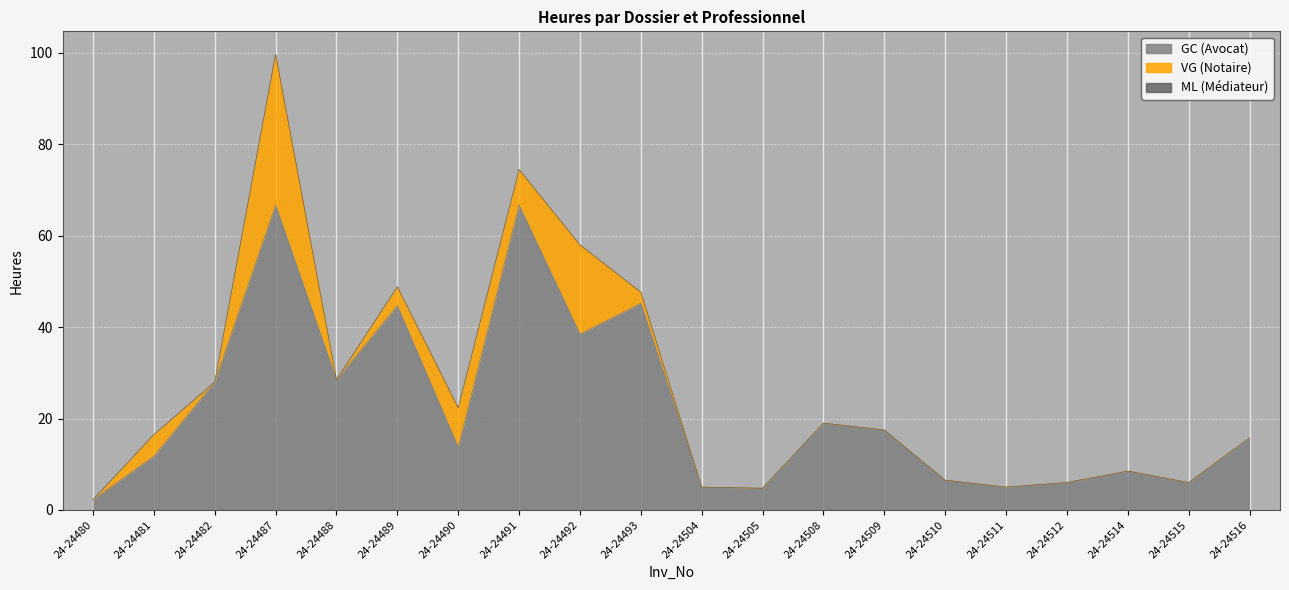

How many data points in VG are above 0?

7